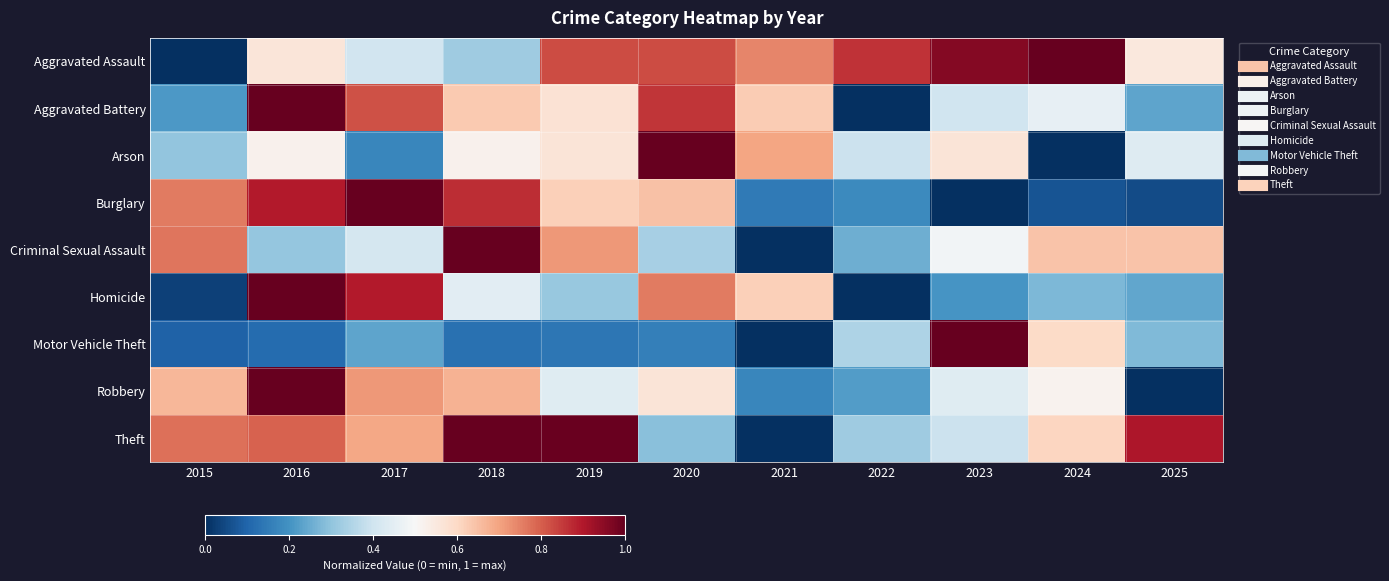

List the series in order of their peak value, lowest first.

Aggravated Assault, Aggravated Battery, Arson, Burglary, Criminal Sexual Assault, Homicide, Motor Vehicle Theft, Robbery, Theft